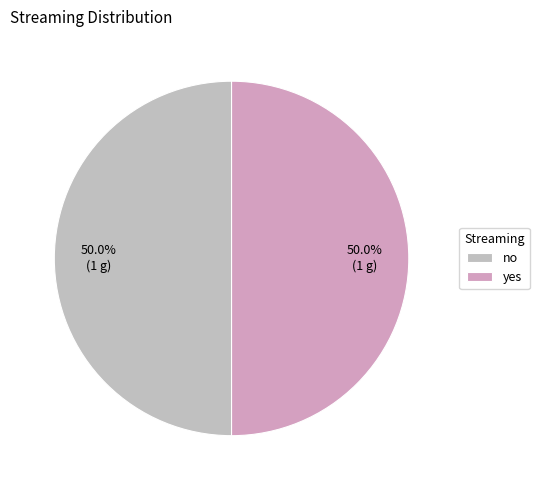

How many slices are in this pie chart?

2